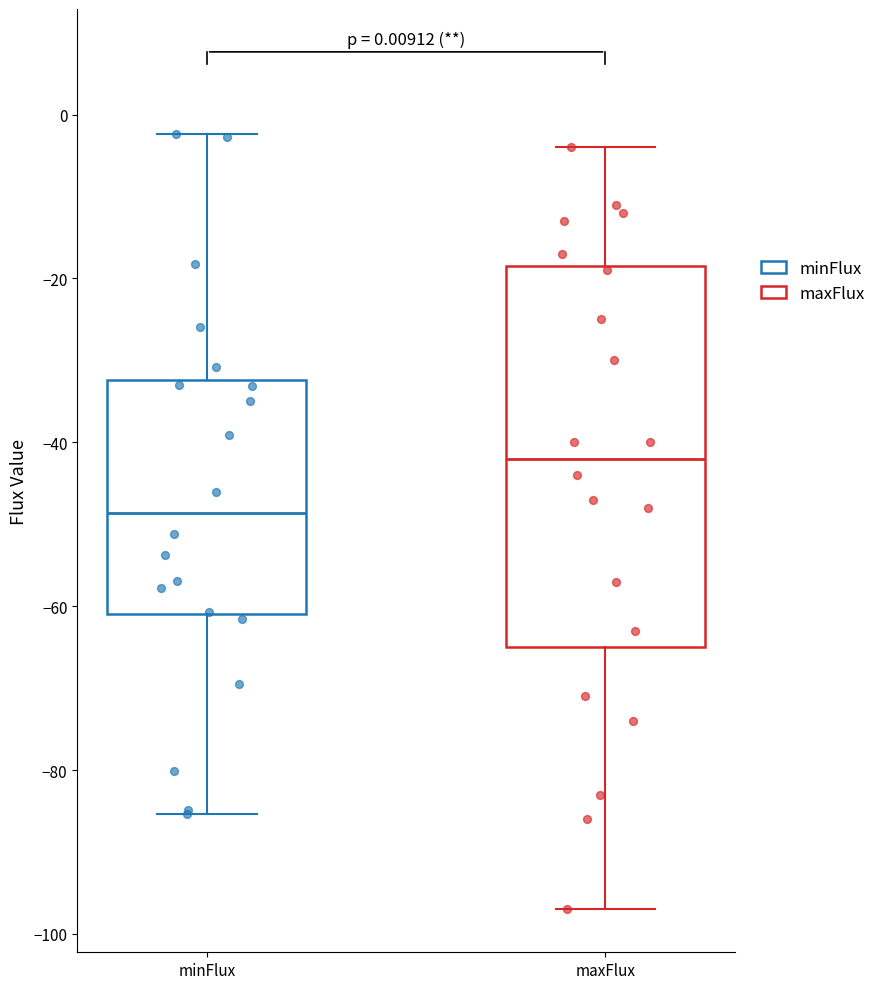

Which box is the tallest, from its lower edge to its upper edge?

maxFlux